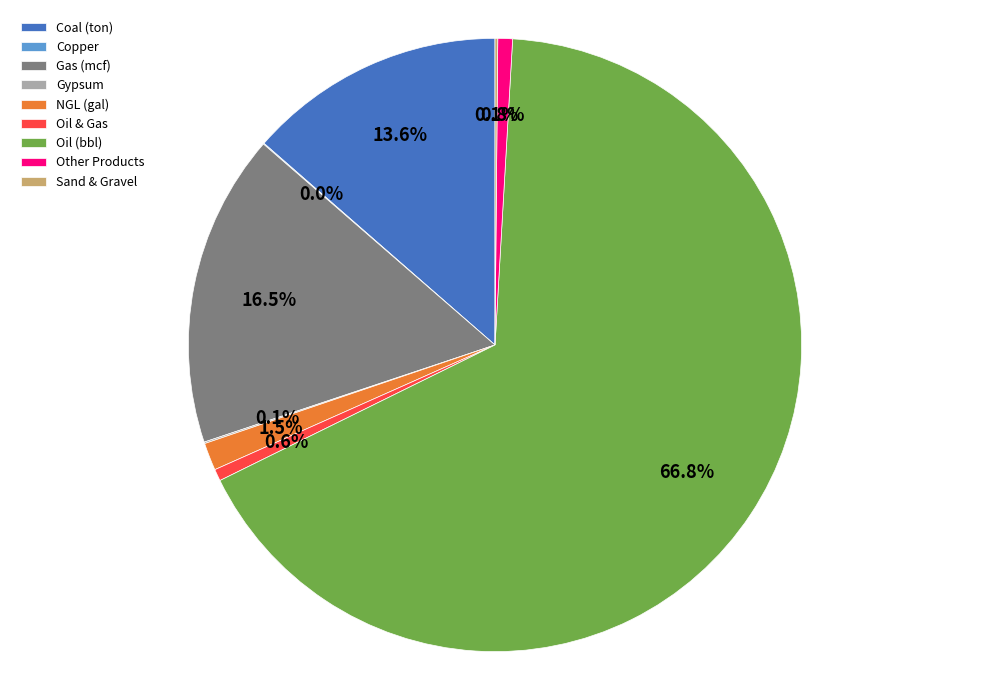

Do Oil (bbl) and Oil & Gas together represent more than half of the pie?

Yes